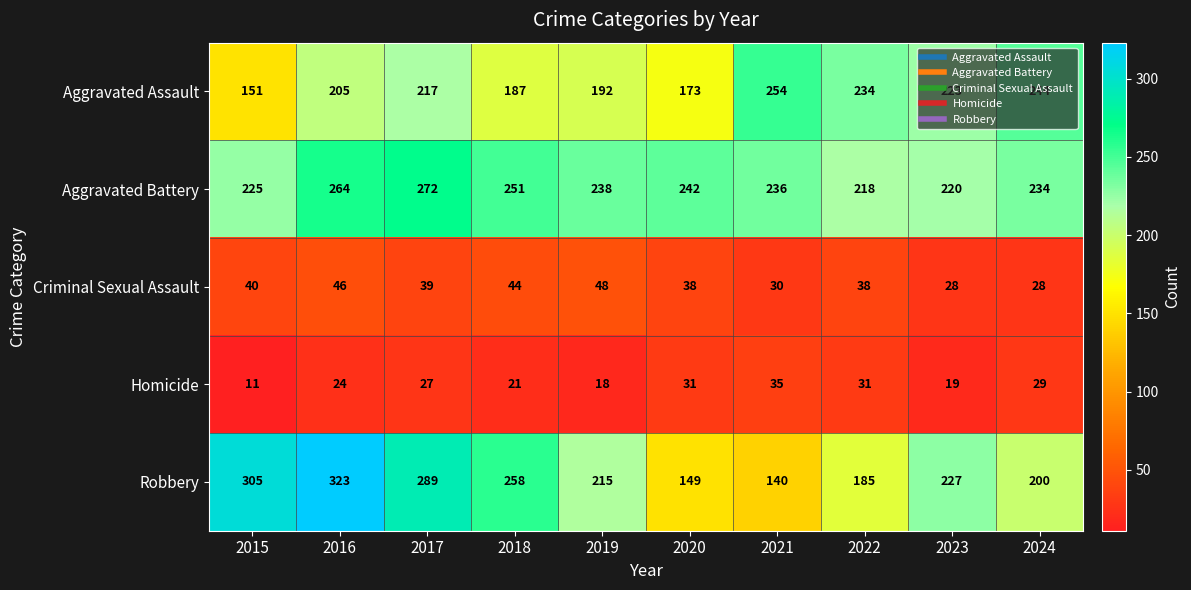

Is it true that Criminal Sexual Assault equals 38 at 2020?

True